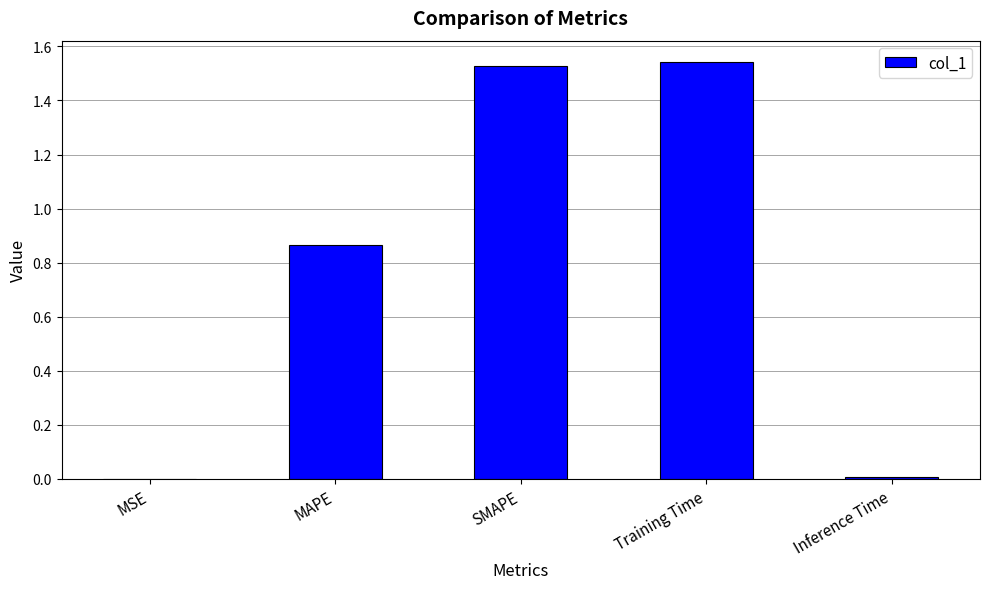

True or false: the data shows 2.4 at Training Time.

False